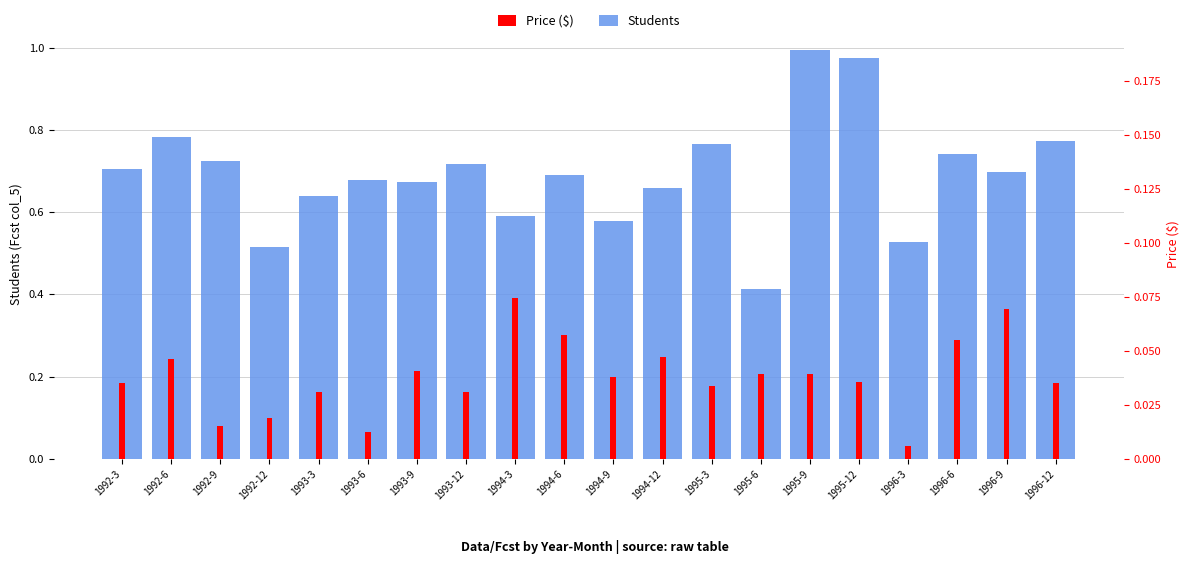

Reading left to right, extract all data points from this chart.

Students: 0.7	0.8	0.7	0.5	0.6	0.7	0.7	0.7	0.6	0.7	0.6	0.7	0.8	0.4	1.0	1.0	0.5	0.7	0.7	0.8
Price ($): 0.0	0.0	0.0	0.0	0.0	0.0	0.0	0.0	0.1	0.1	0.0	0.0	0.0	0.0	0.0	0.0	0.0	0.1	0.1	0.0